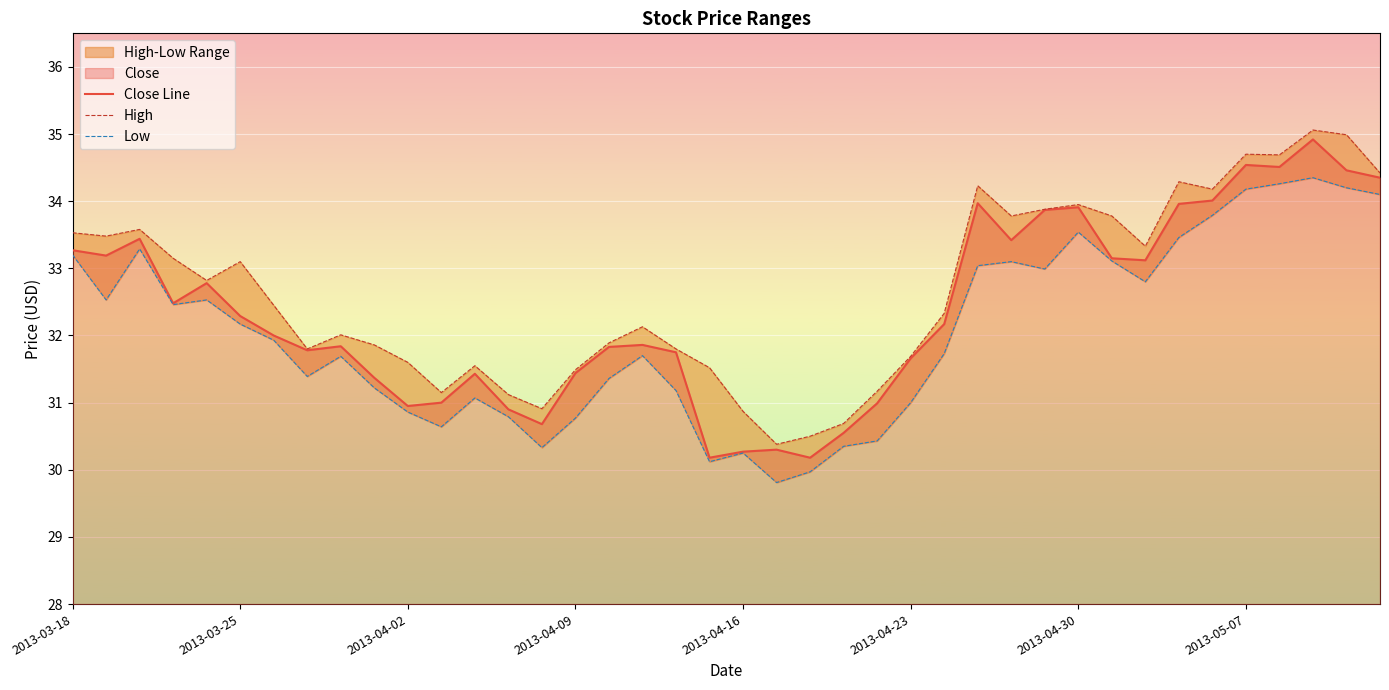

What is the maximum value for Close Line?

34.9